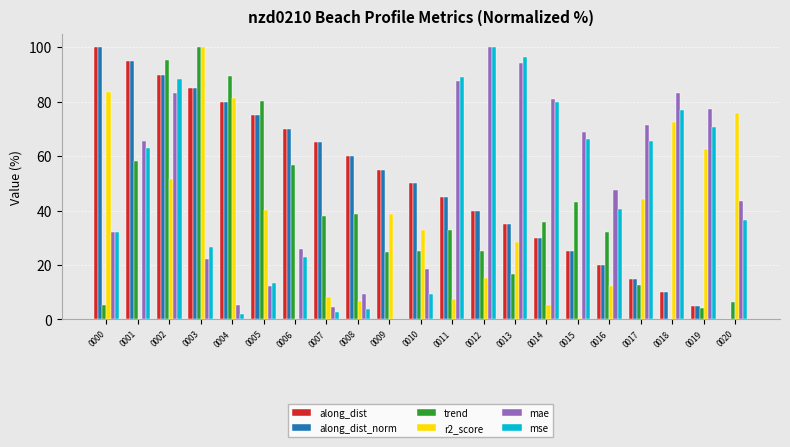

Which series changed the most between 0007 and 0011?

mse